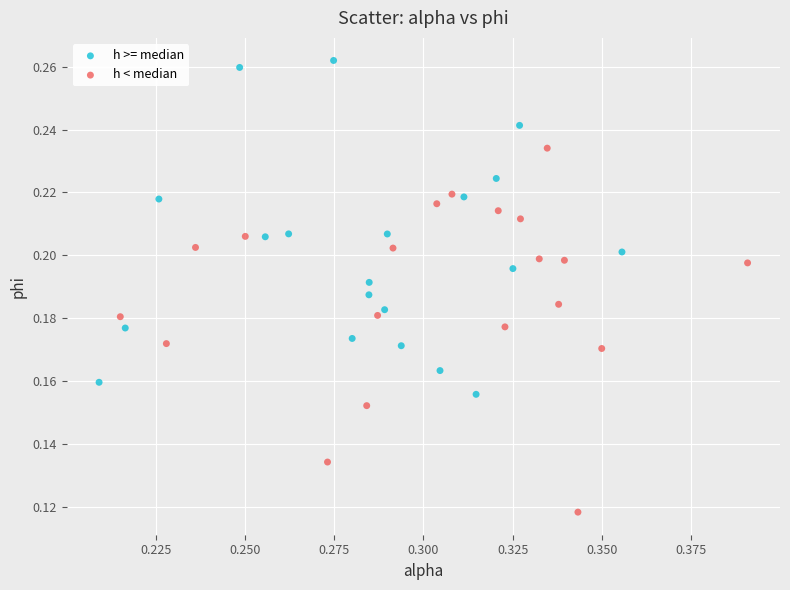

Which series contains the lowest Y value?

h < median